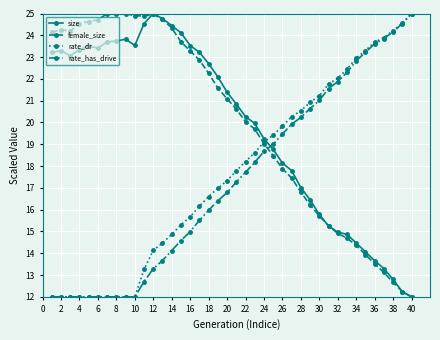

What is the value of the female_size point at the 4th from the left?

24.5